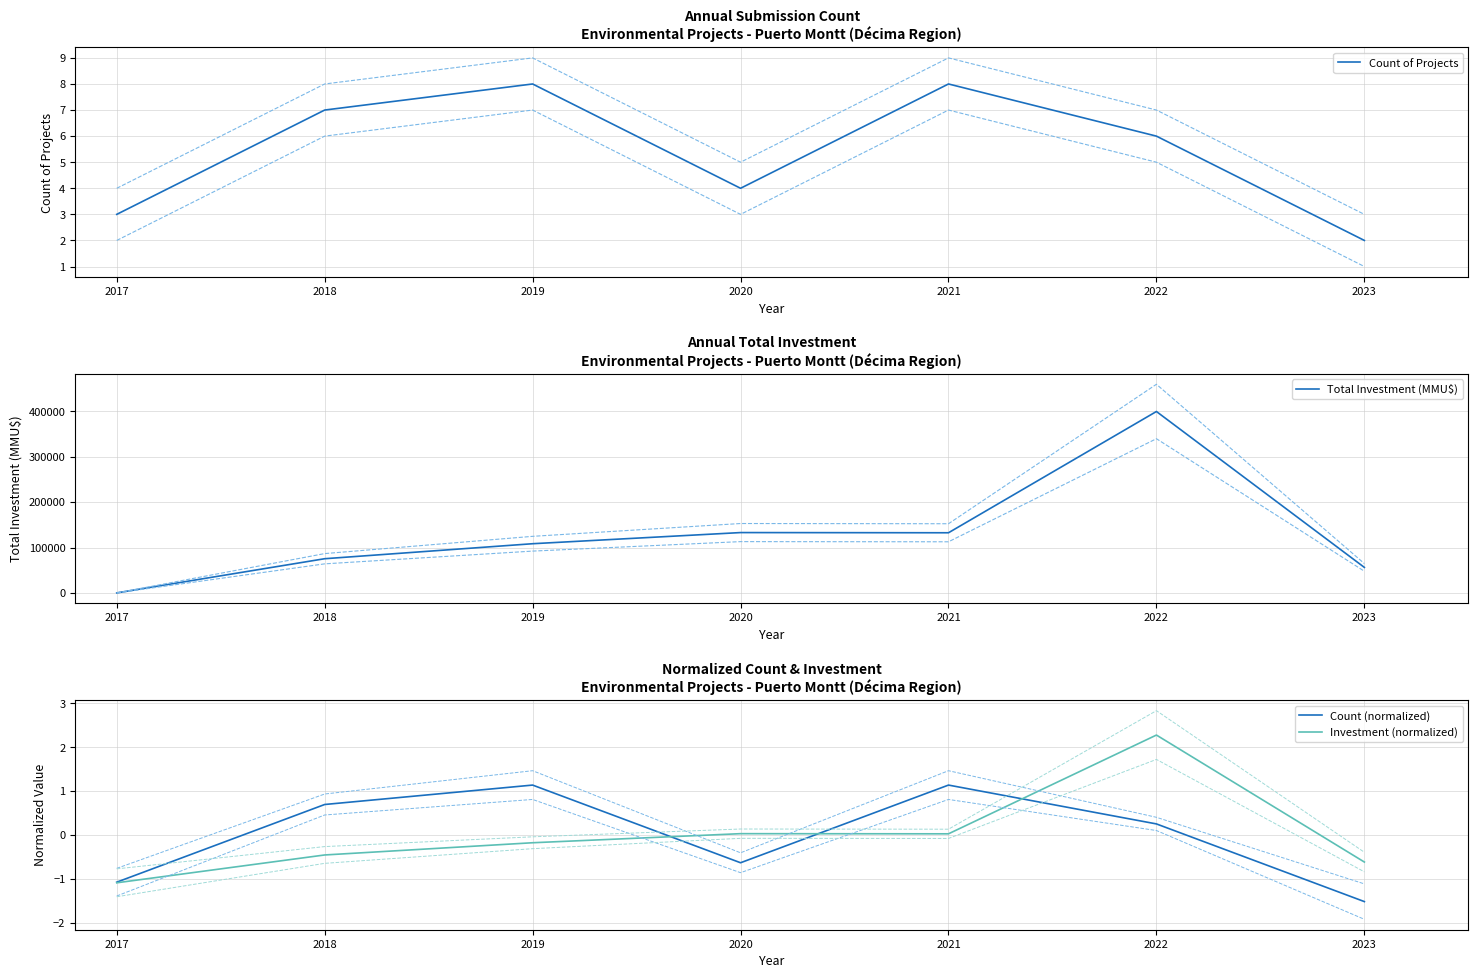

At which category does Count of Projects reach its first local valley?

2020